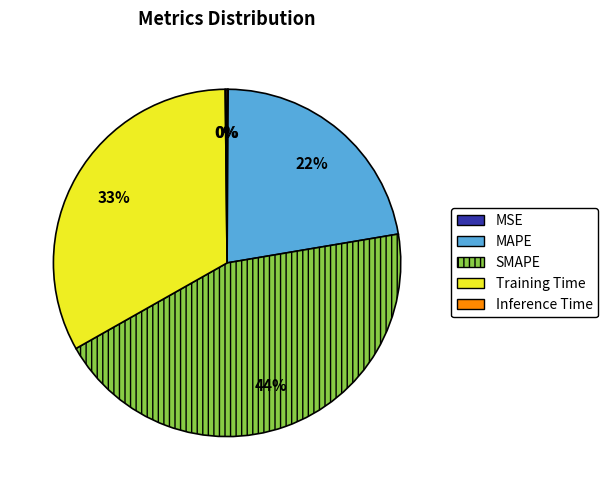

Is there any slice that represents more than half of the pie?

No